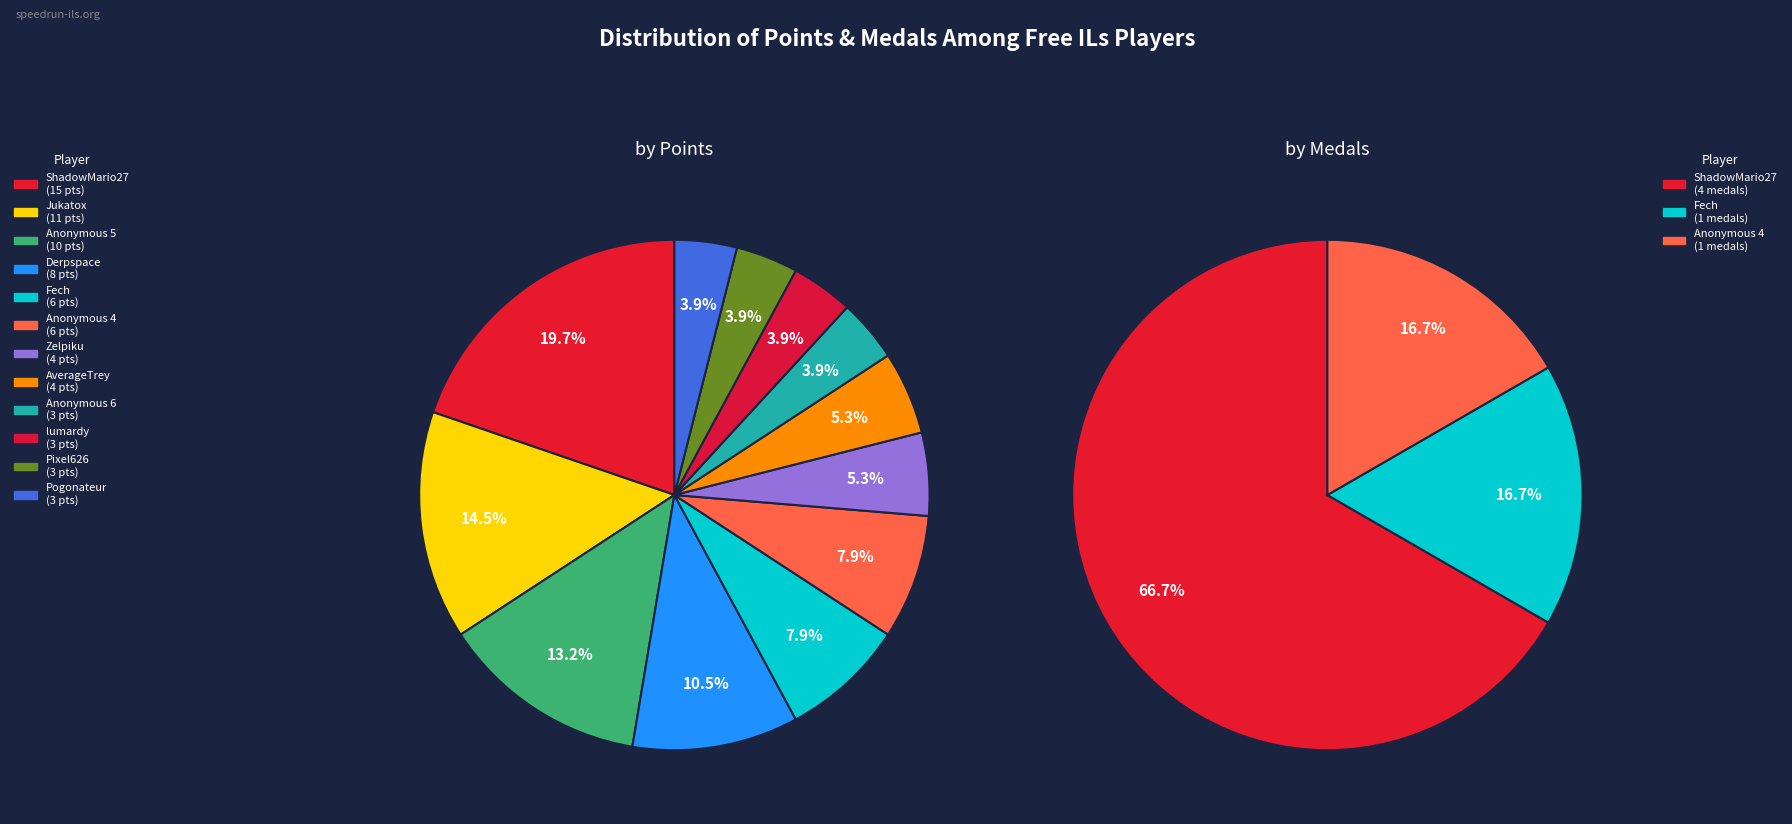

To the nearest percent, what is the difference between the medals and 8 slice percentages?

11%